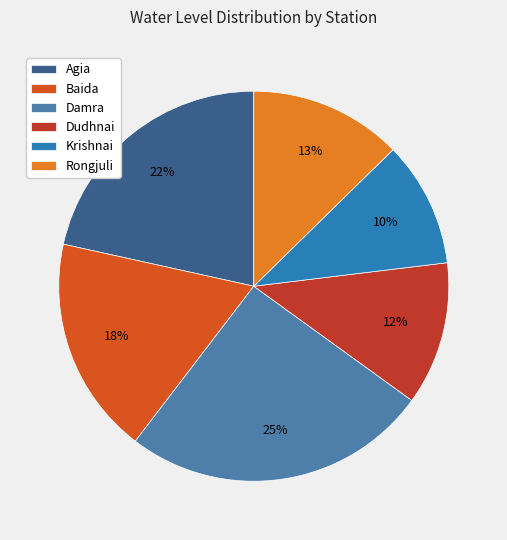

What is the ratio of the value at Agia to the value at Dudhnai?

1.8